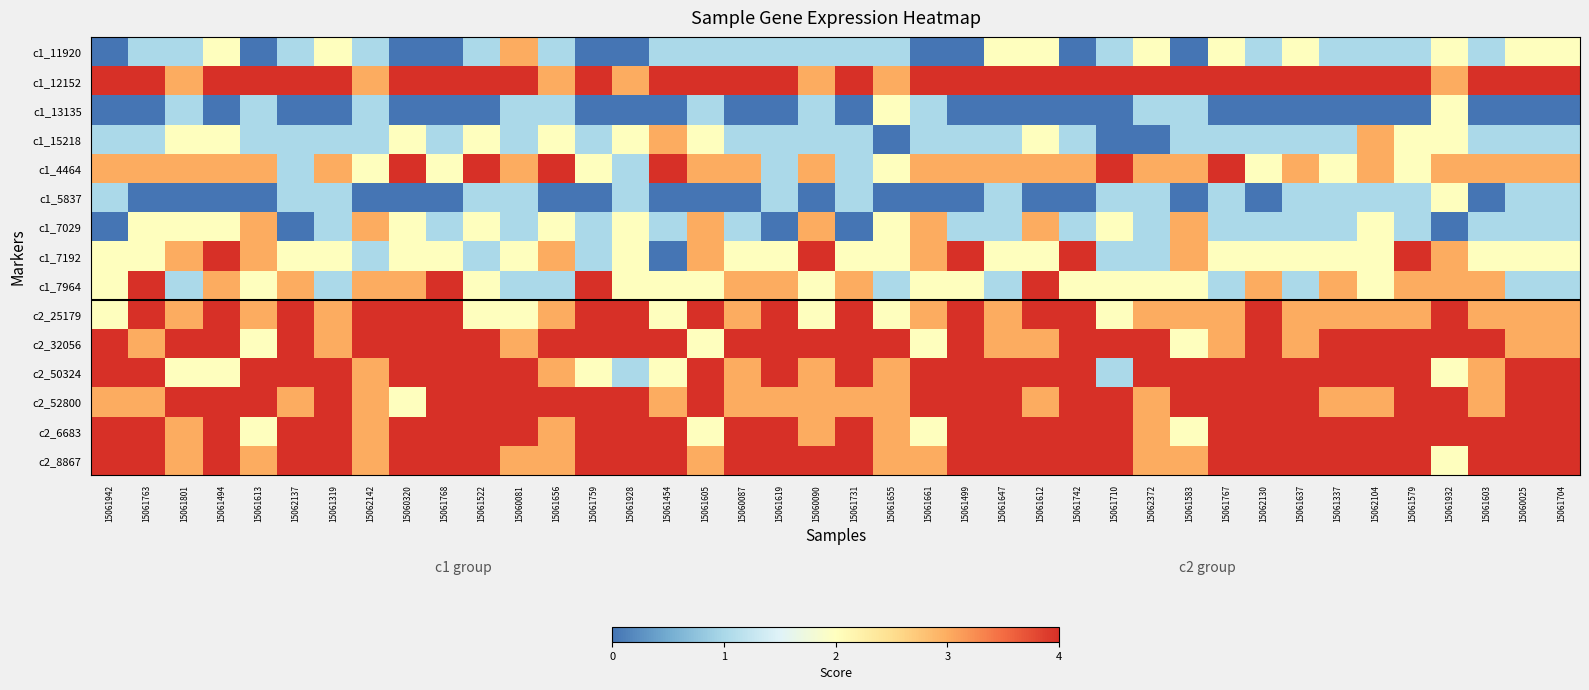

Count the number of categories in the chart.

40